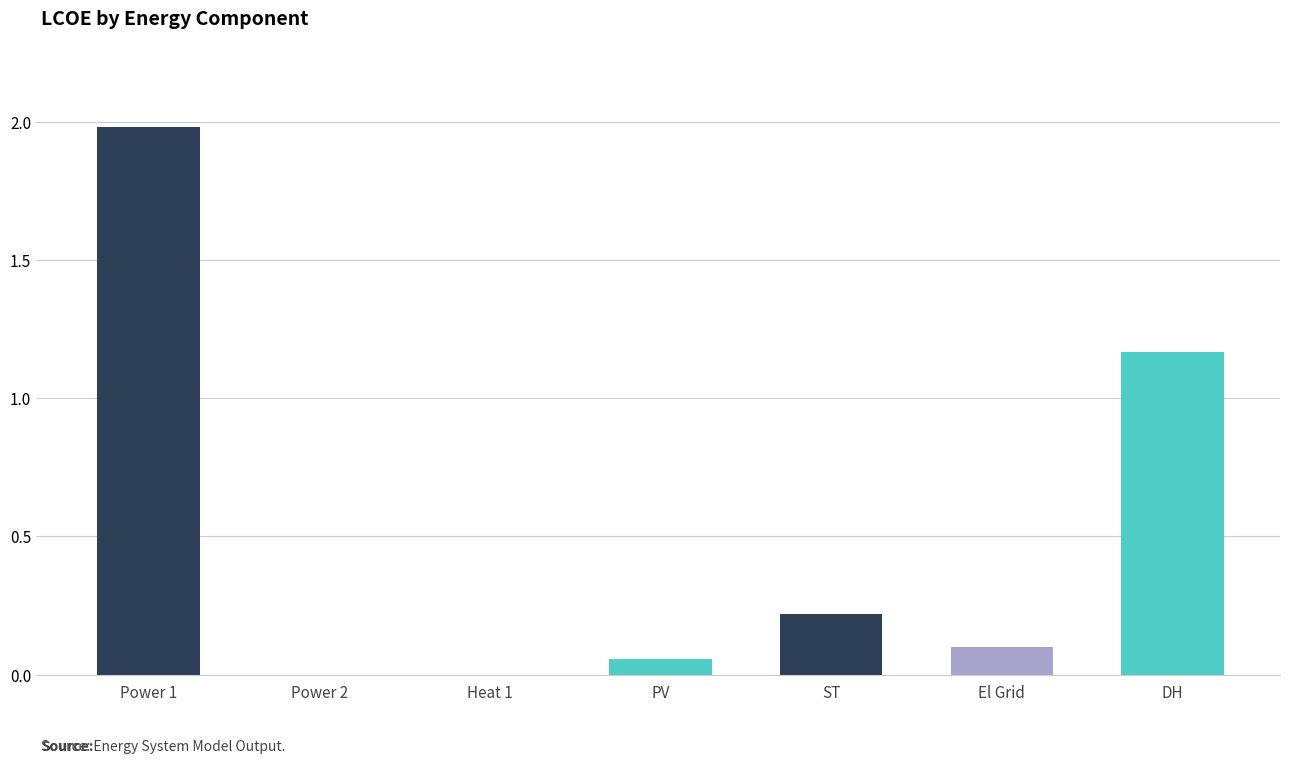

At which category does the chart reach its peak across all series?

Power 1